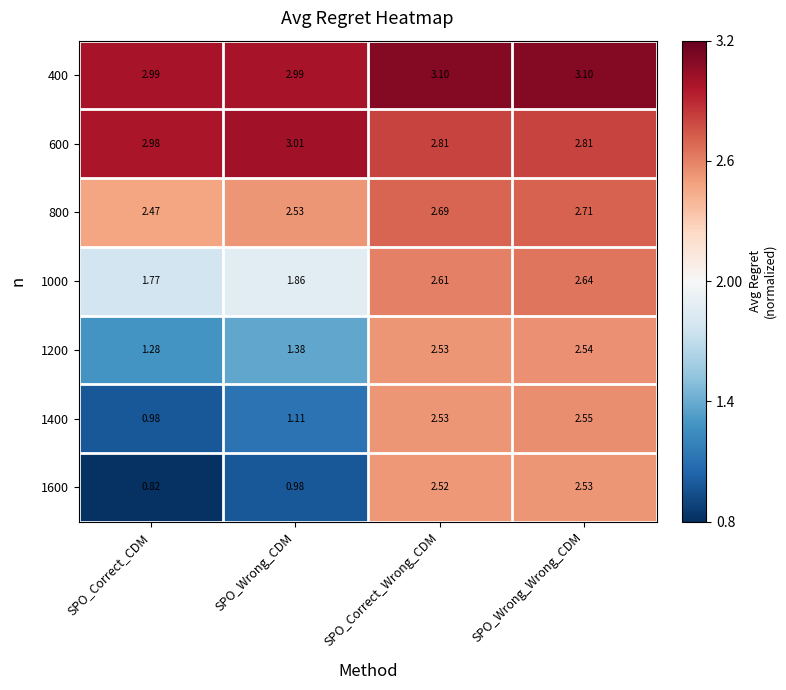

At which category is the sum across all series the highest?

SPO_Wrong_Wrong_CDM